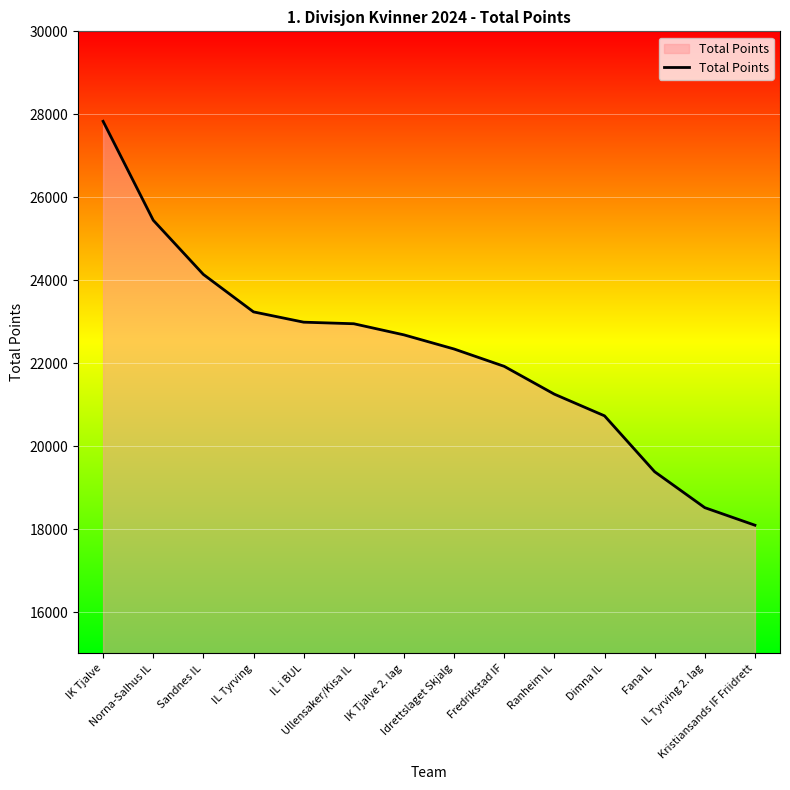

What is the ratio of the value at Fredrikstad IF to the value at IK Tjalve?

0.8